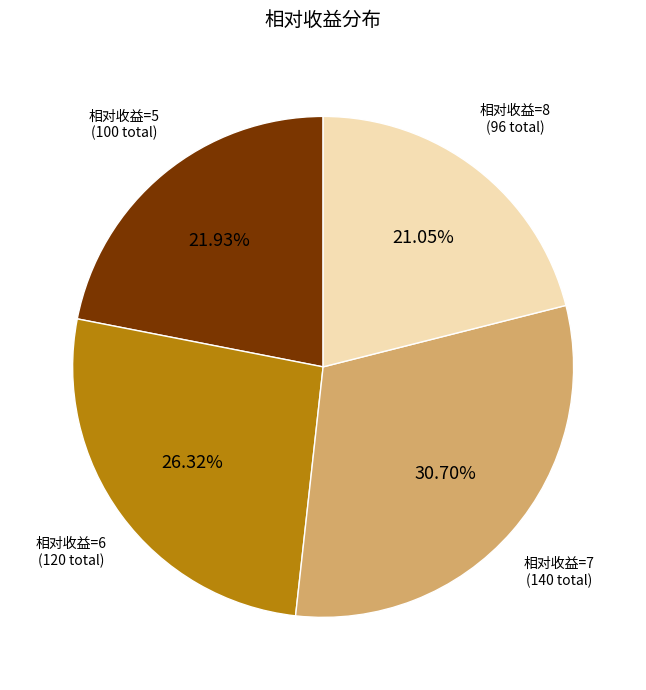

Is there a majority slice in this chart?

No